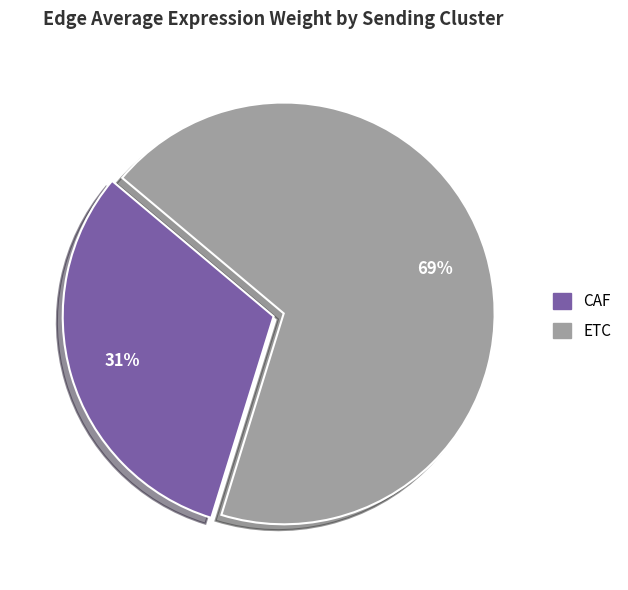

Between ETC and CAF, which is larger?

ETC